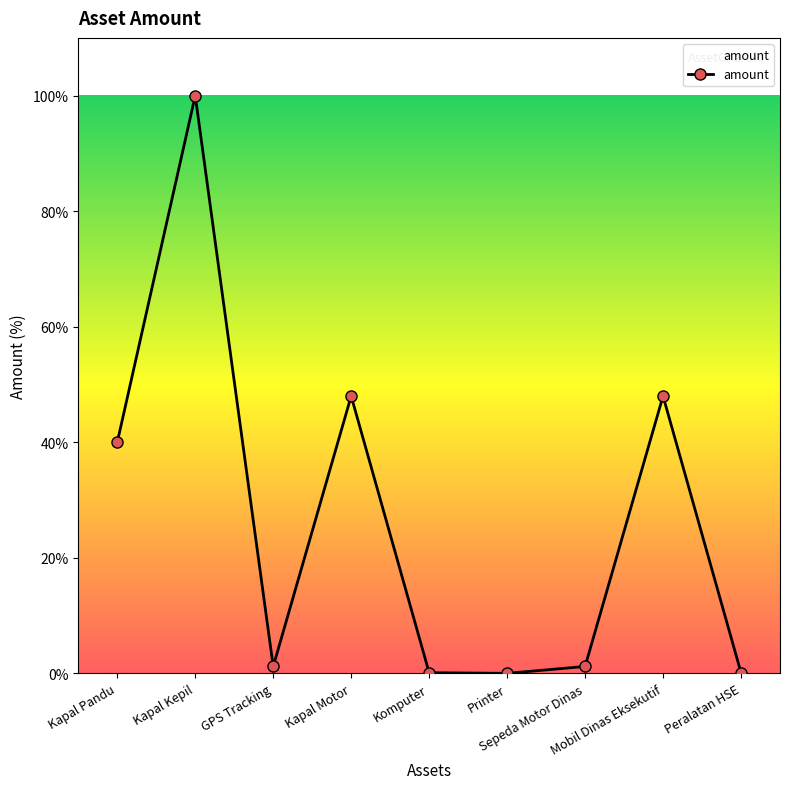

Which label corresponds to the smallest value in the chart?

Printer